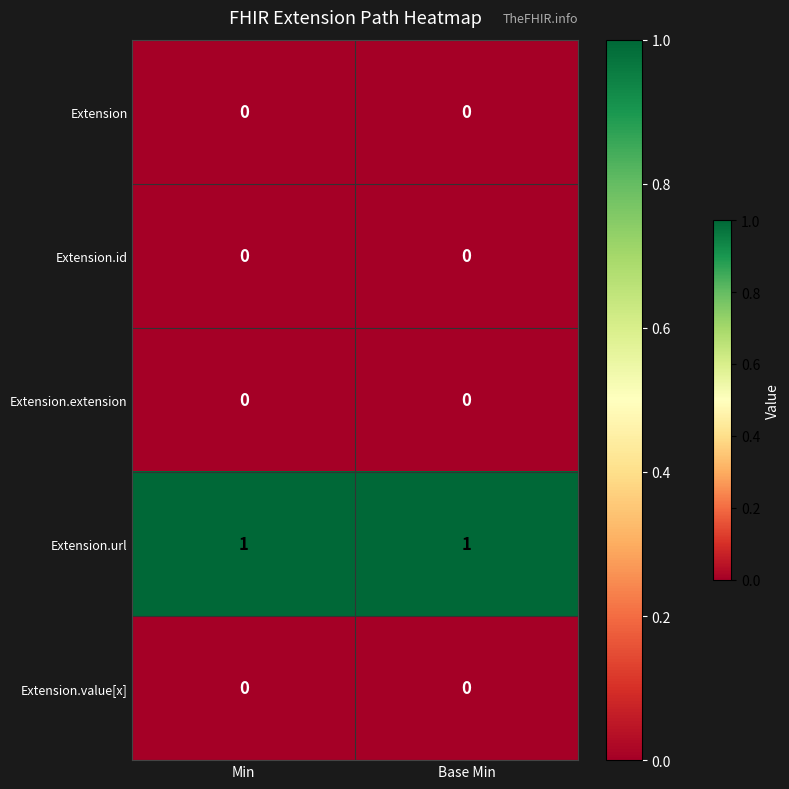

What is the difference between the highest and lowest values at Min?

1